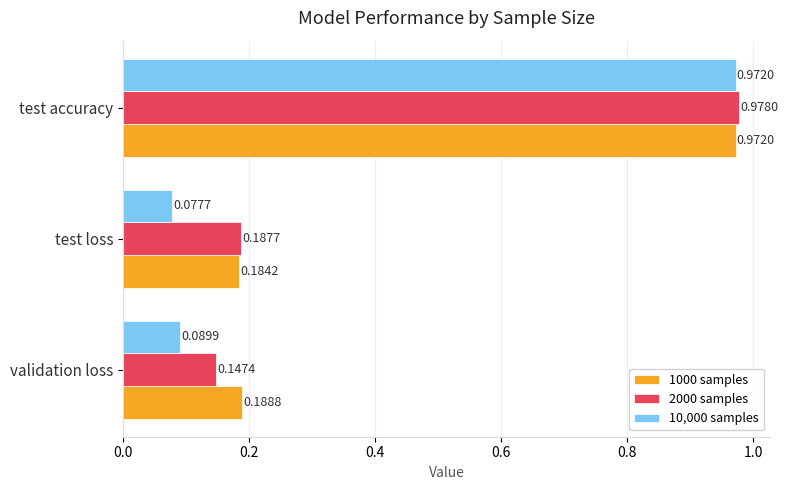

What is the sum of all 10,000 samples values?

1.1